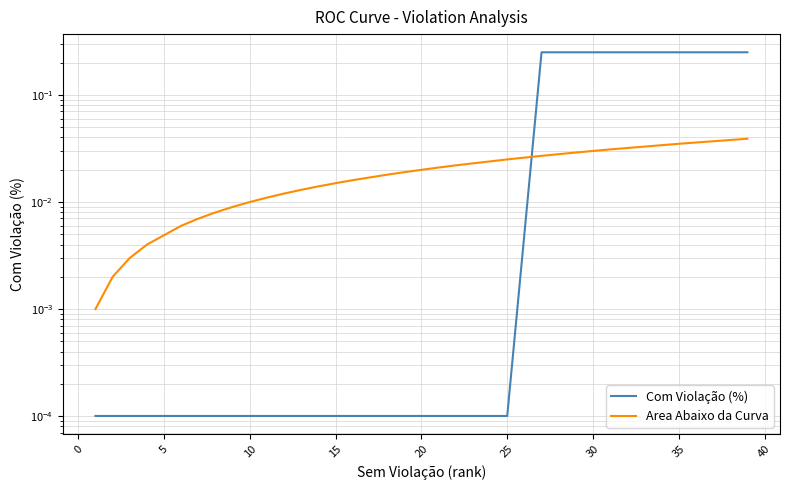

The value of Area Abaixo da Curva at 14 is 0.0. True or false?

False